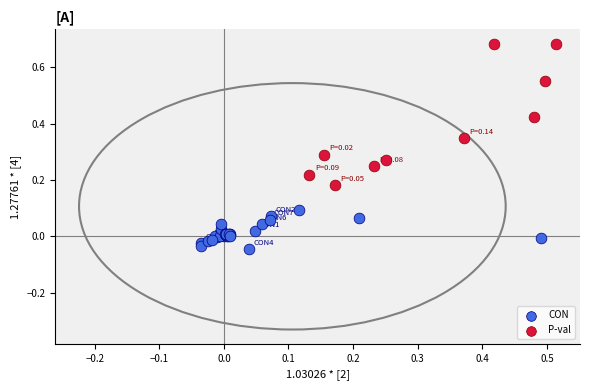

Which series has the largest Y range (max minus min)?

P-val